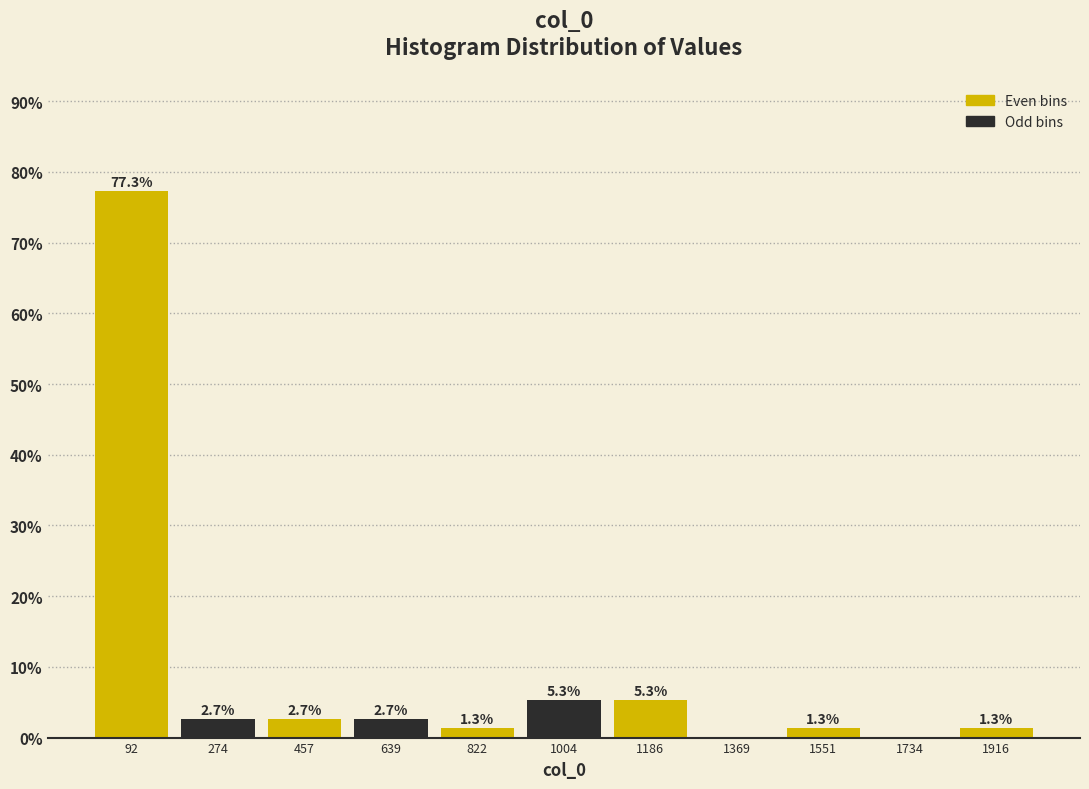

Over which range of the x-axis is the bar tallest?

0 to 180